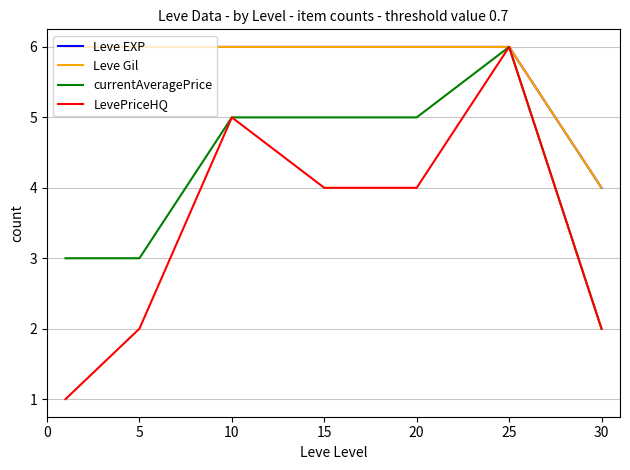

Is this an area chart (filled region under the line)?

No